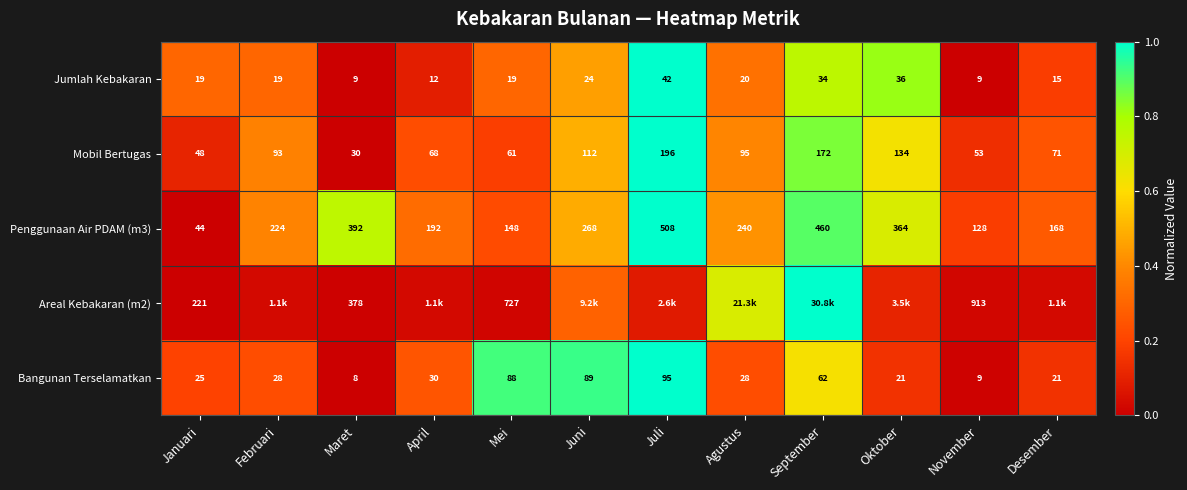

At which label is Bangunan Terselamatkan closest to 51?

September